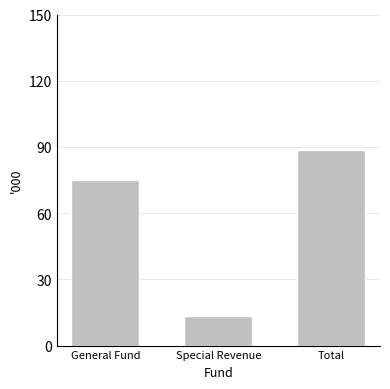

What is the average value?

59.0